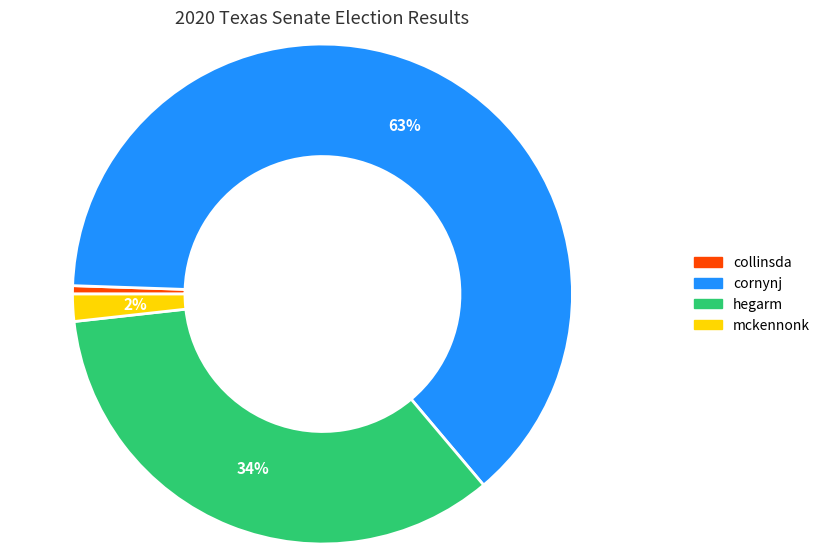

Is there any slice that represents more than half of the pie?

Yes